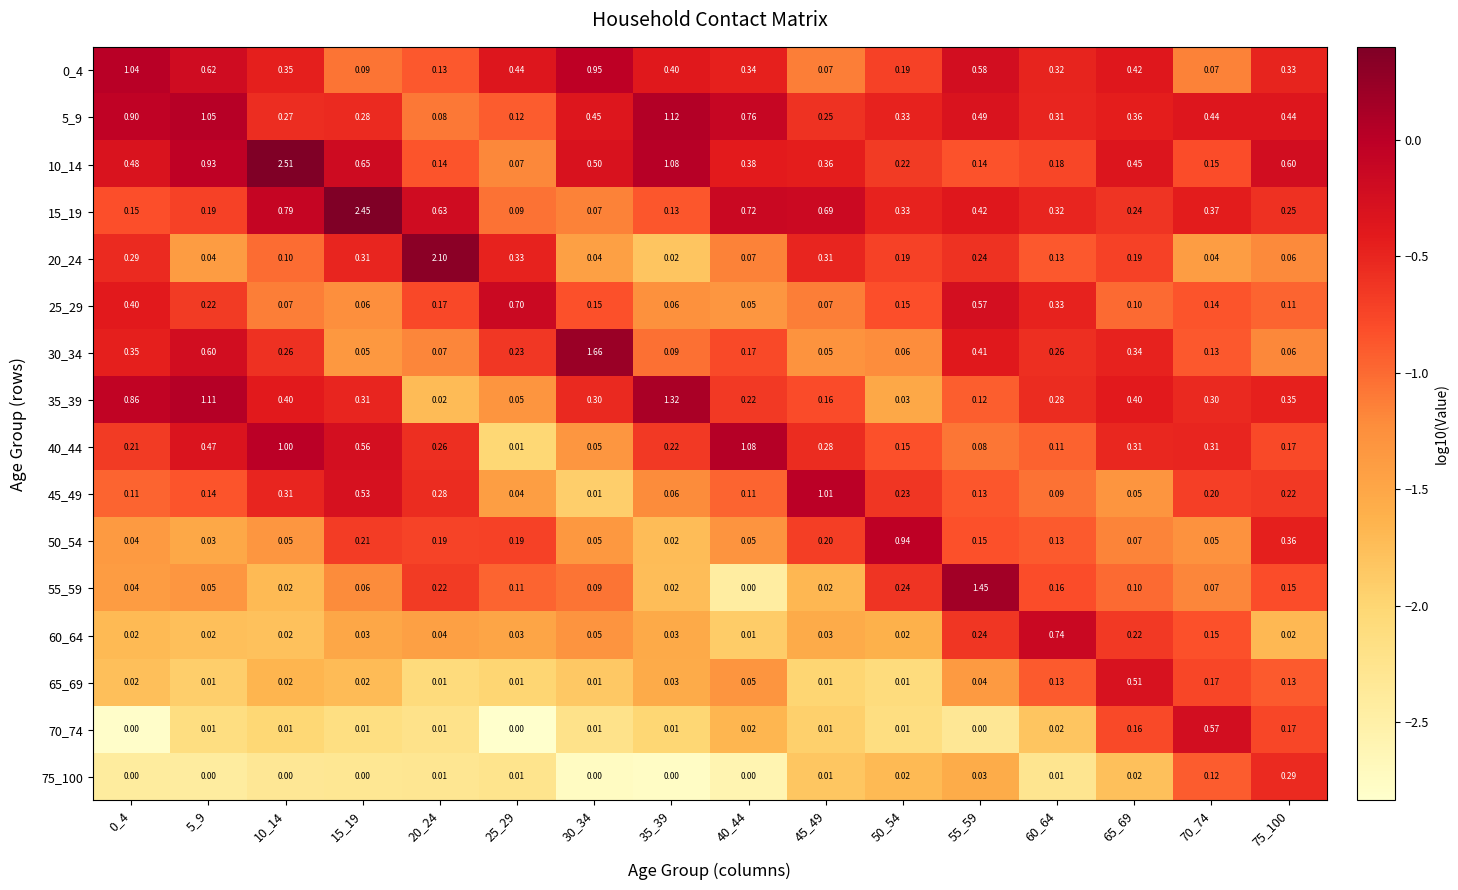

Which series has the largest range (max minus min)?

10_14